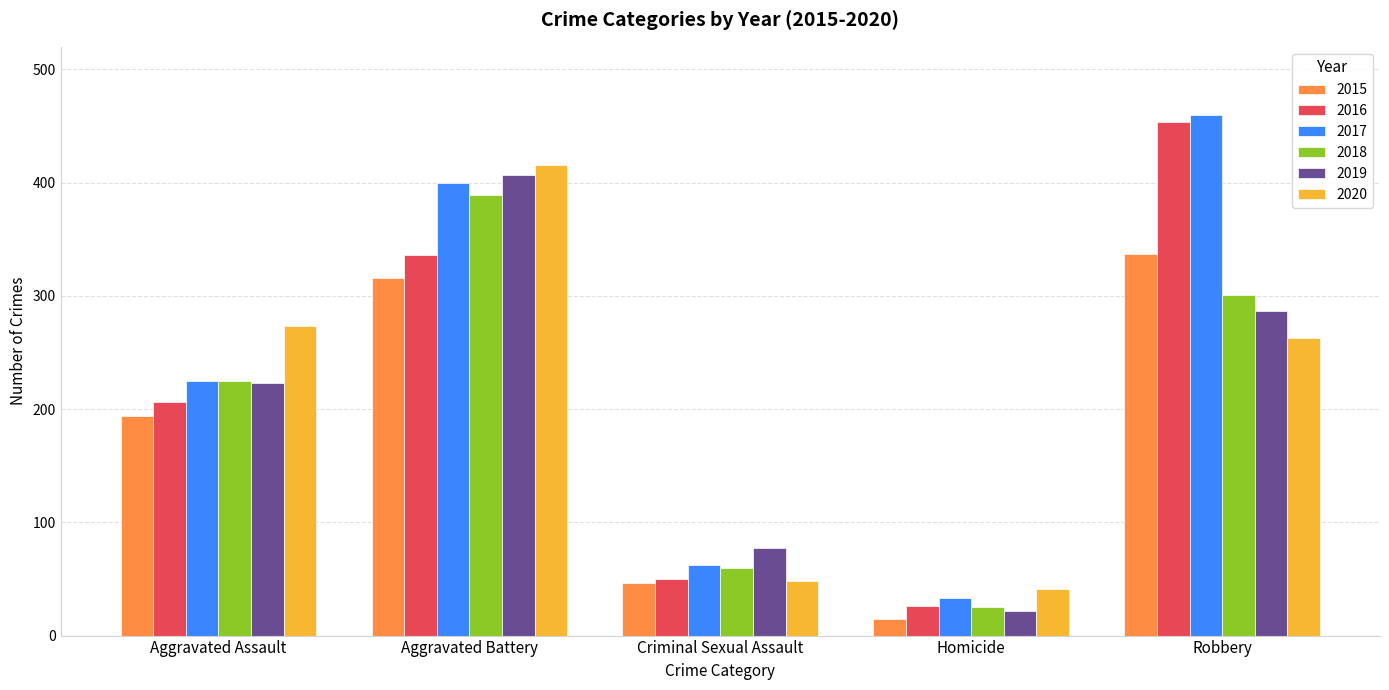

How many bars are there in each group?

6